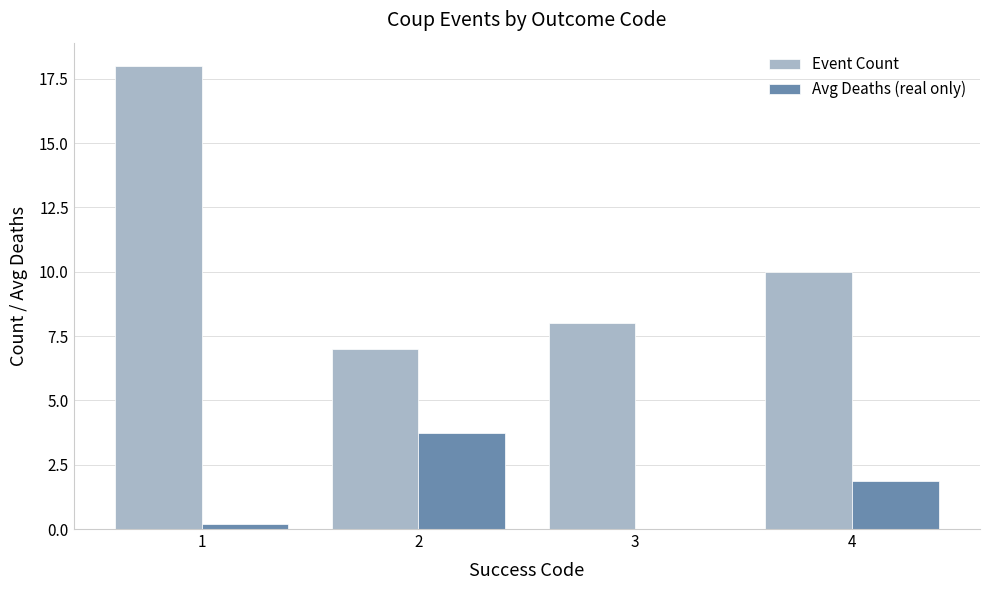

What is the sum of all Avg Deaths (real only) values?

5.8